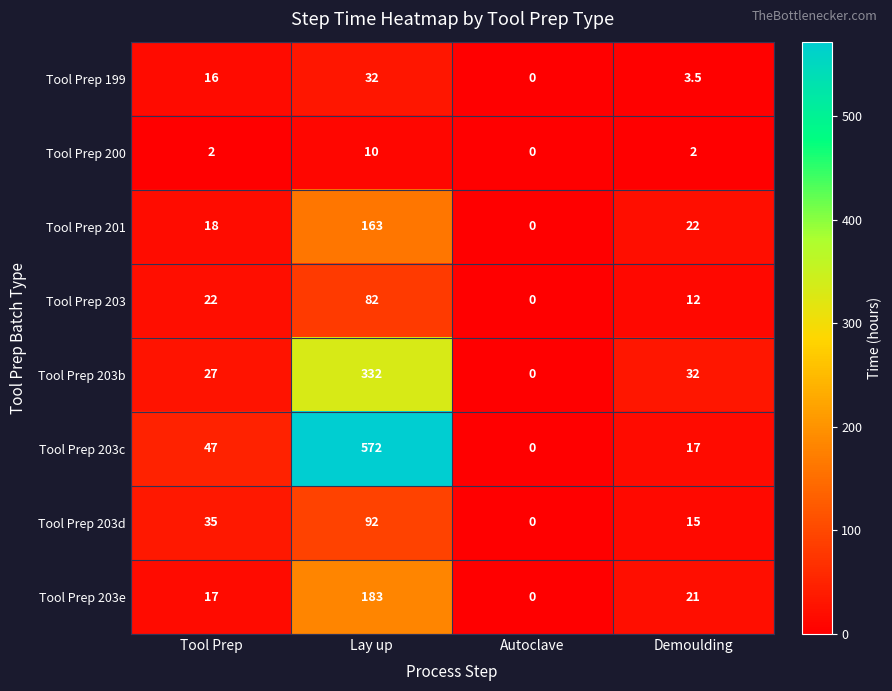

Which series changed the most between Tool Prep and Demoulding?

Tool Prep 203c